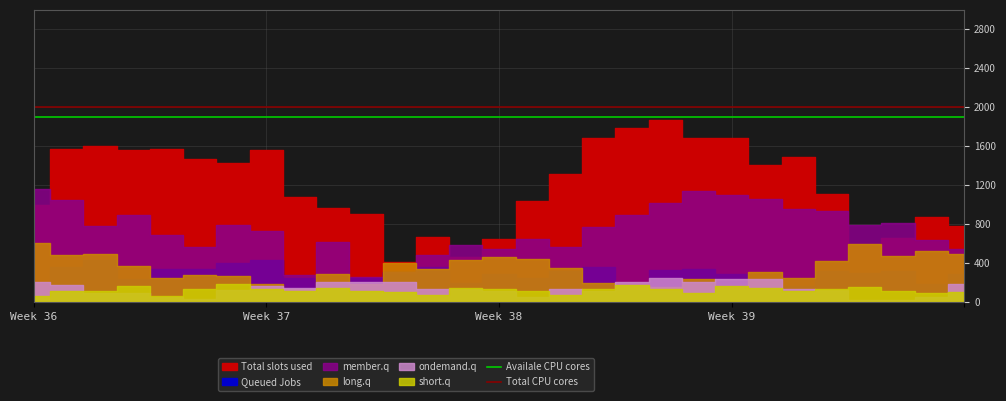

What is the highest value of the Availale CPU cores series?

1900